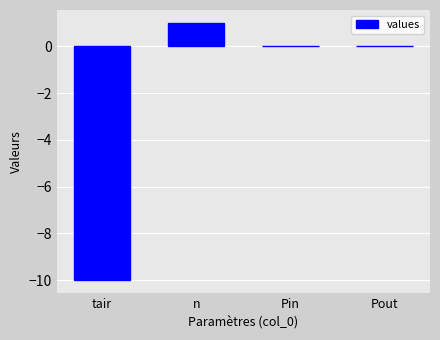

What is the maximum value shown in the chart?

1